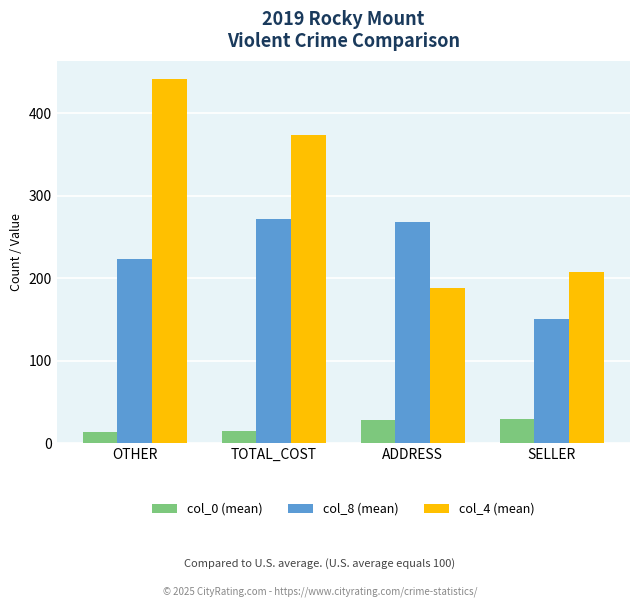

True or false: col_8 (mean) has a value of 197.1 at SELLER.

False